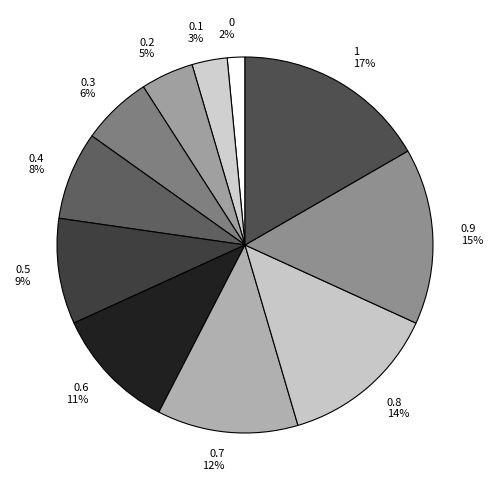

Which slice is the largest?

1 17%